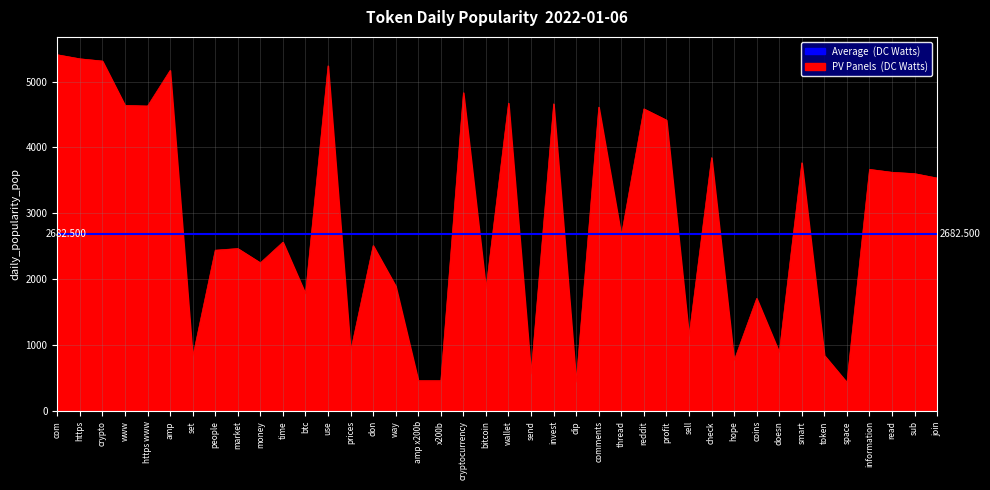

The value at doesn is 253.6. True or false?

False